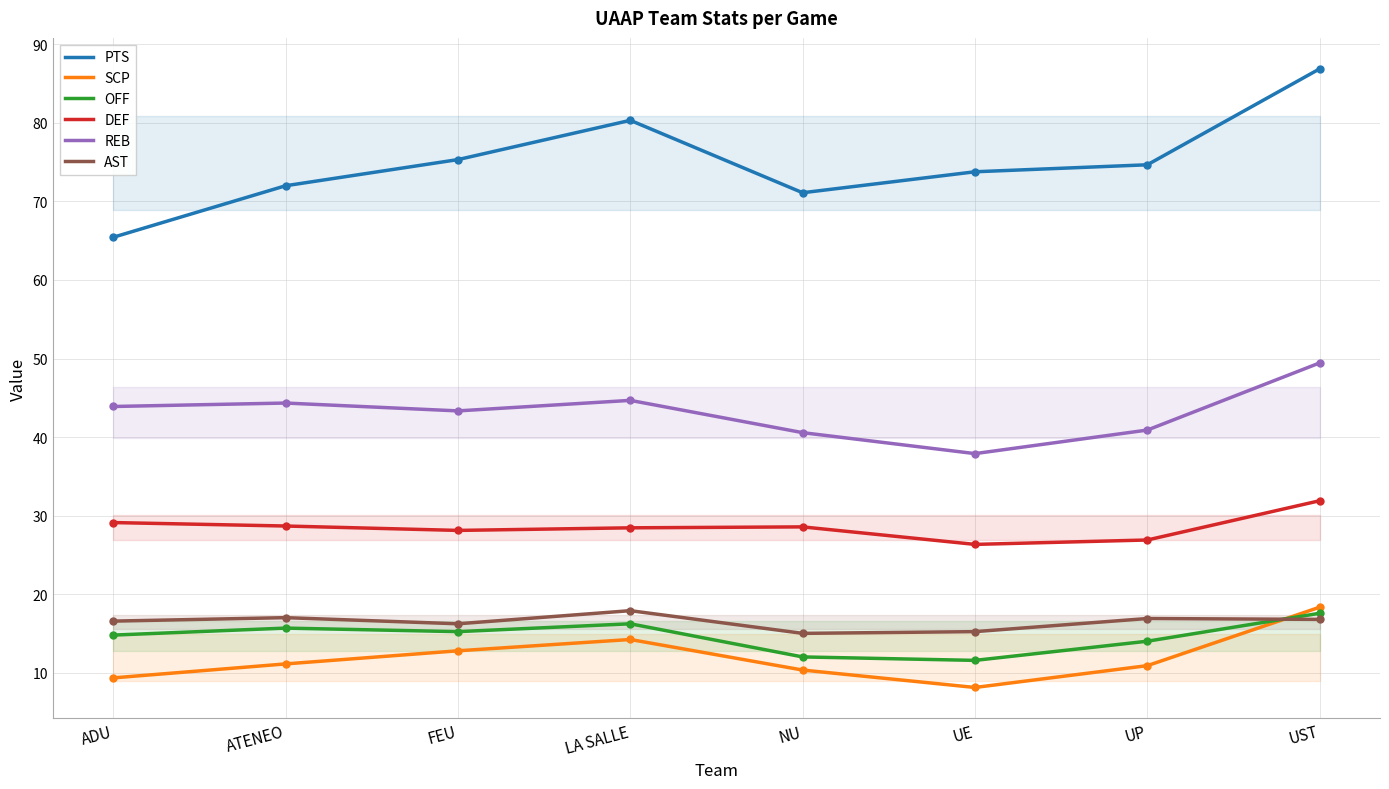

Between LA SALLE and UP, which is larger?

LA SALLE